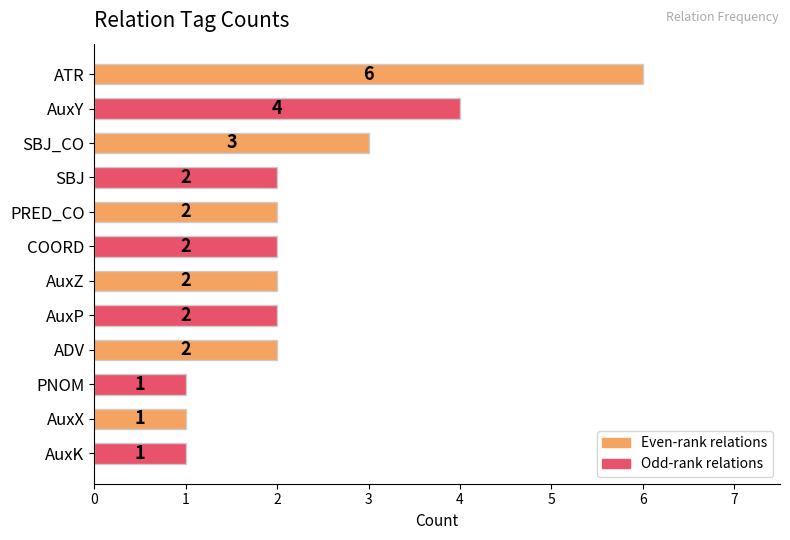

Reading bottom to top, list all the values displayed in this chart.

1	1	1	2	2	2	2	2	2	3	4	6